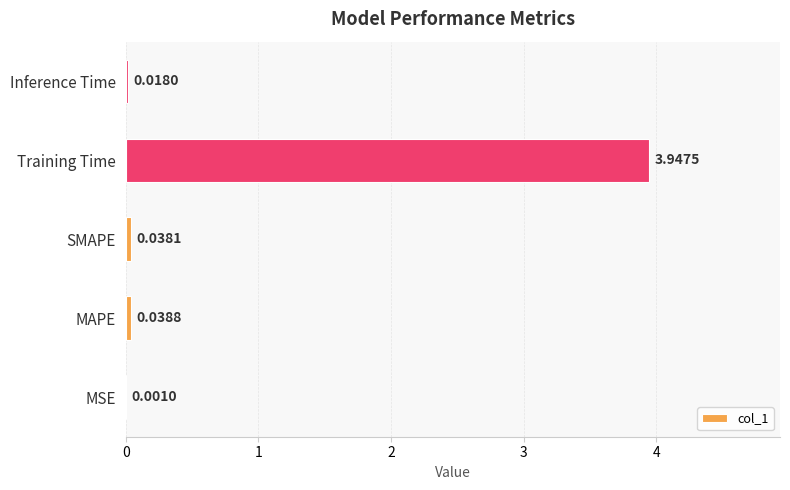

At which category does the chart reach its peak across all series?

Training Time